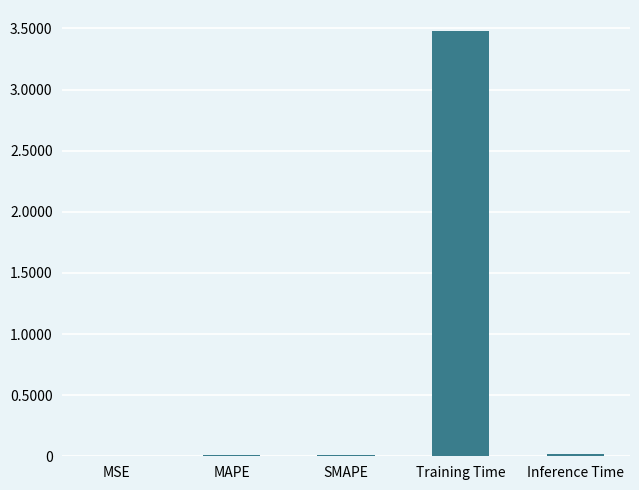

True or false: the data shows 0.0 at SMAPE.

True